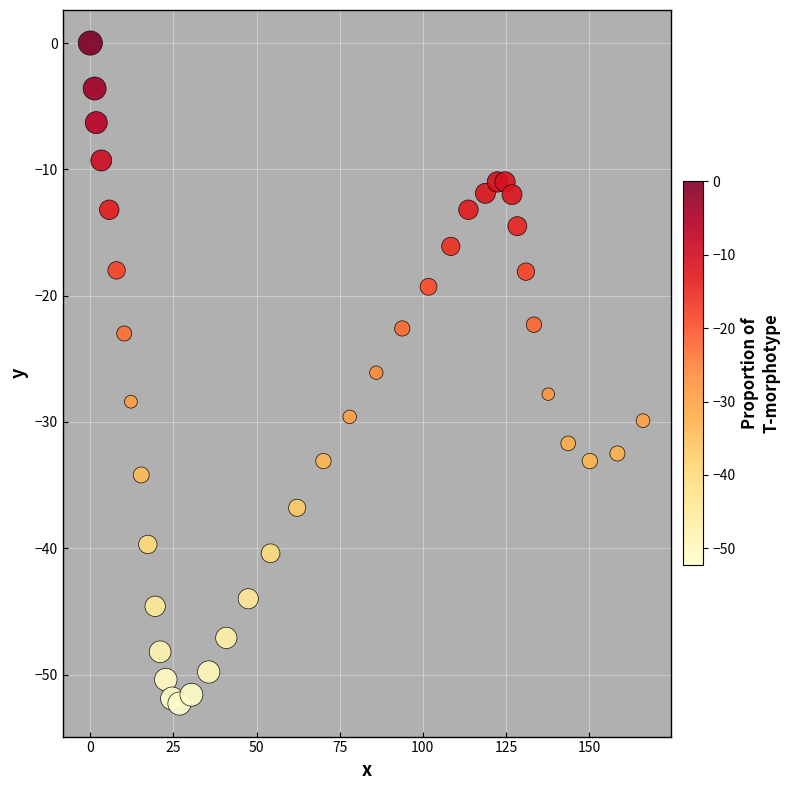

What is the range of X values (max minus min)?

166.2